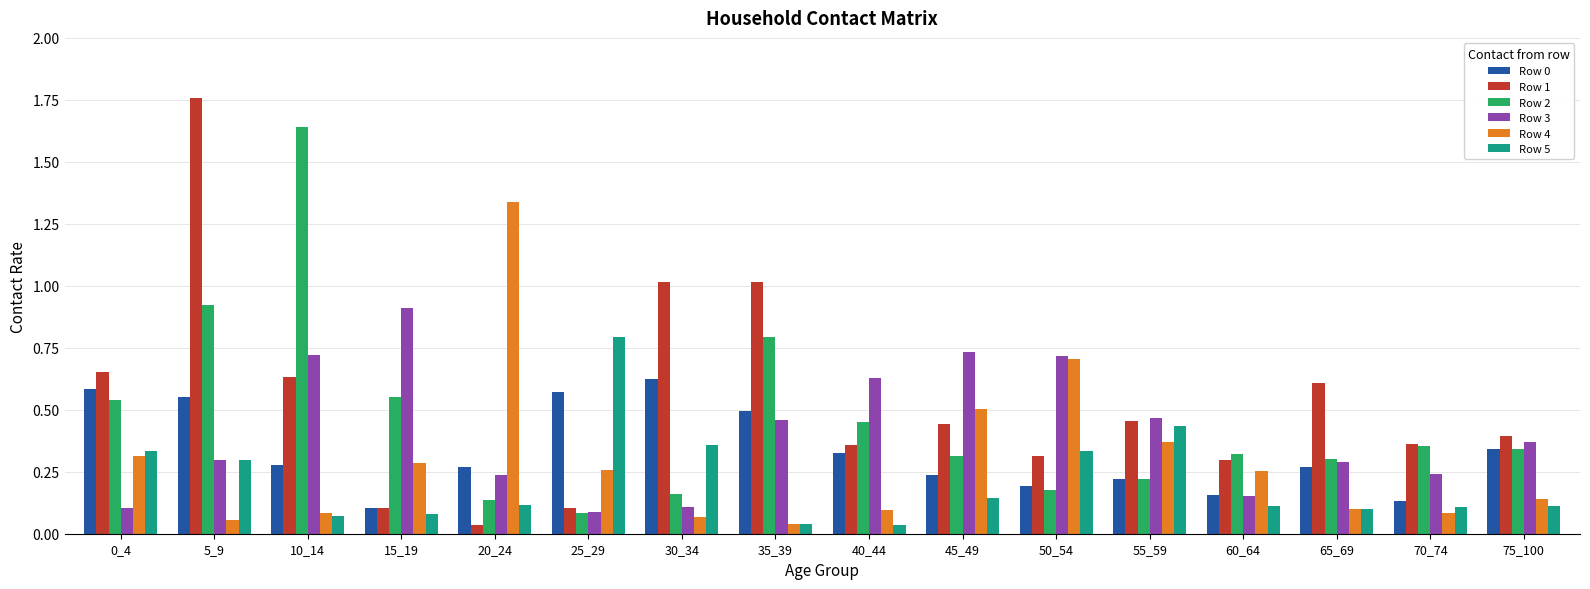

The value of Row 5 at 55_59 is 0.4. True or false?

True